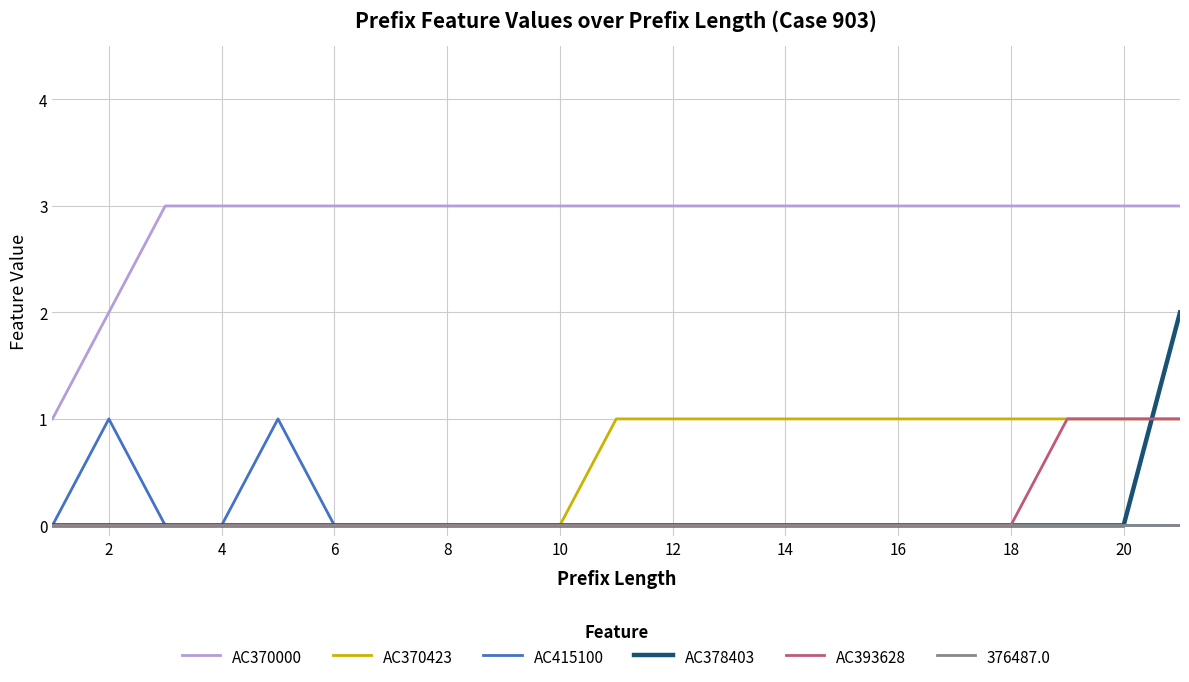

True or false: AC415100 has more than 0 points higher than both neighbors.

True